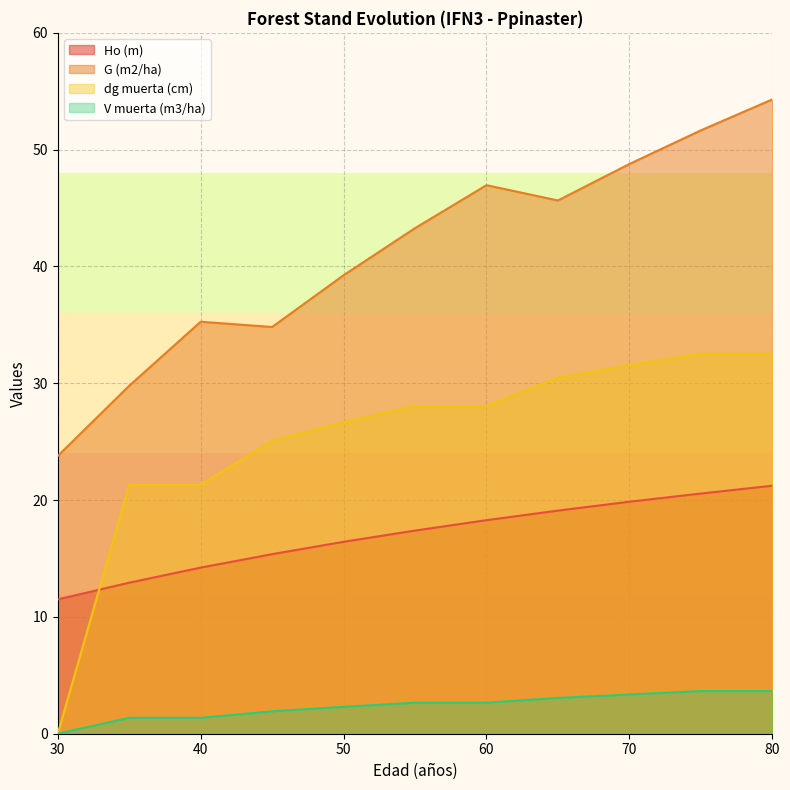

At which label is dg muerta (cm) closest to 16?

35